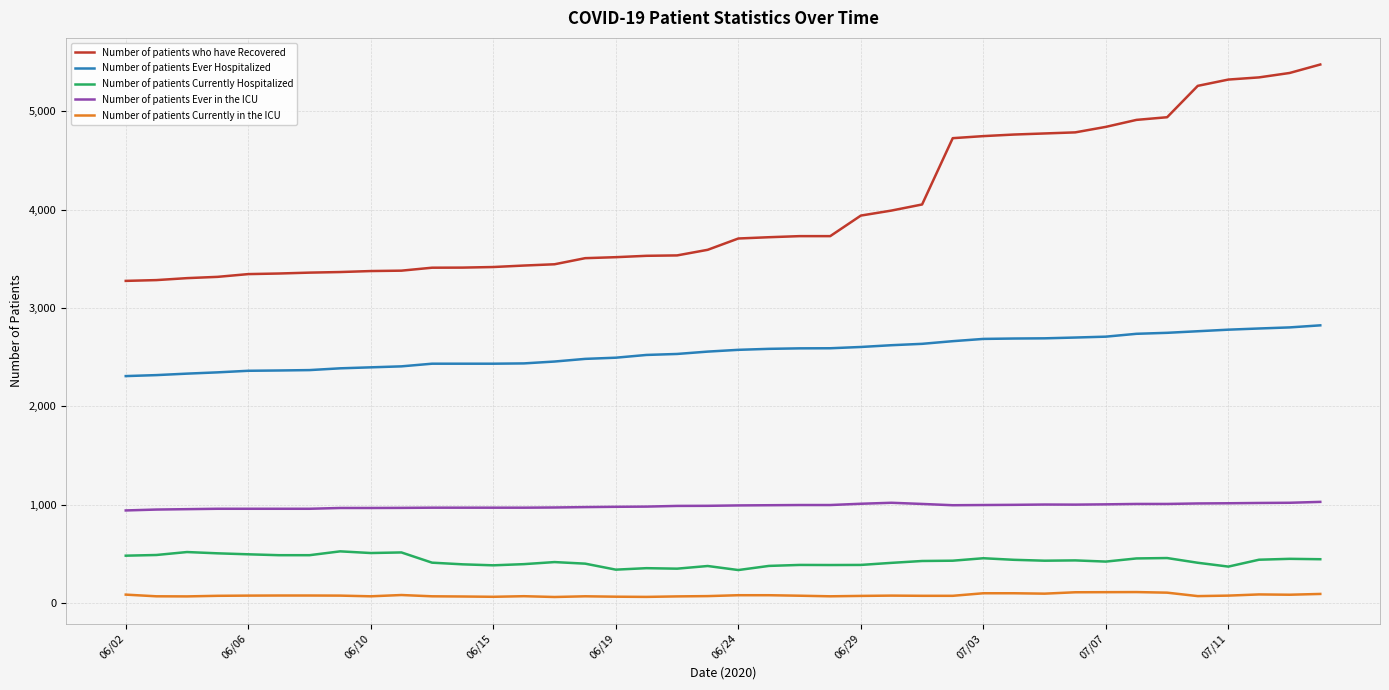

Rank the series by their maximum value, from highest to lowest.

Number of patients who have Recovered, Number of patients Ever Hospitalized, Number of patients Ever in the ICU, Number of patients Currently Hospitalized, Number of patients Currently in the ICU